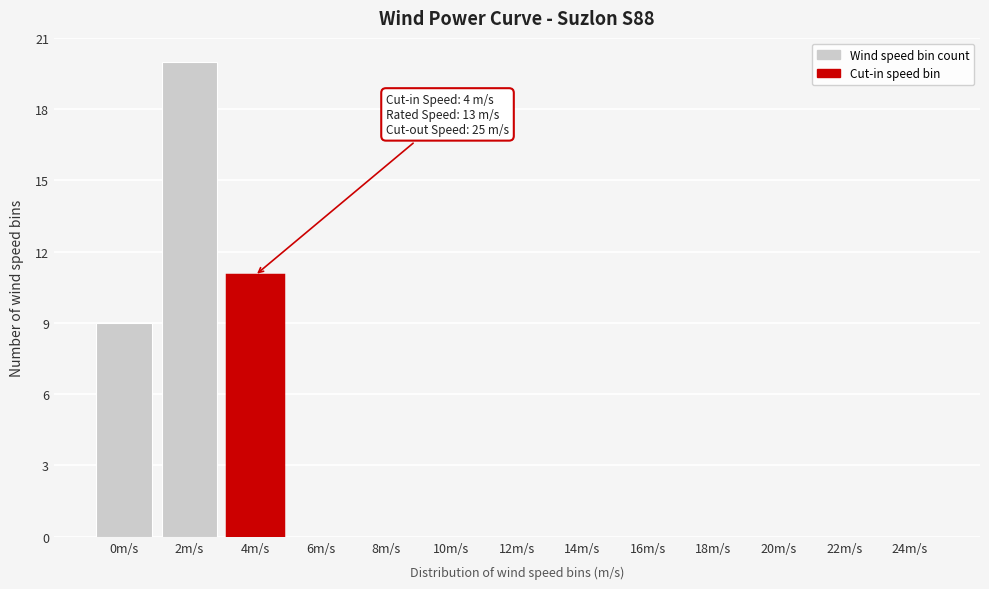

Reading right to left, what are all the values shown in this chart?

24m/s=0	22m/s=0	20m/s=0	18m/s=0	16m/s=0	14m/s=0	12m/s=0	10m/s=0	8m/s=0	6m/s=0	4m/s=11	2m/s=20	0m/s=9